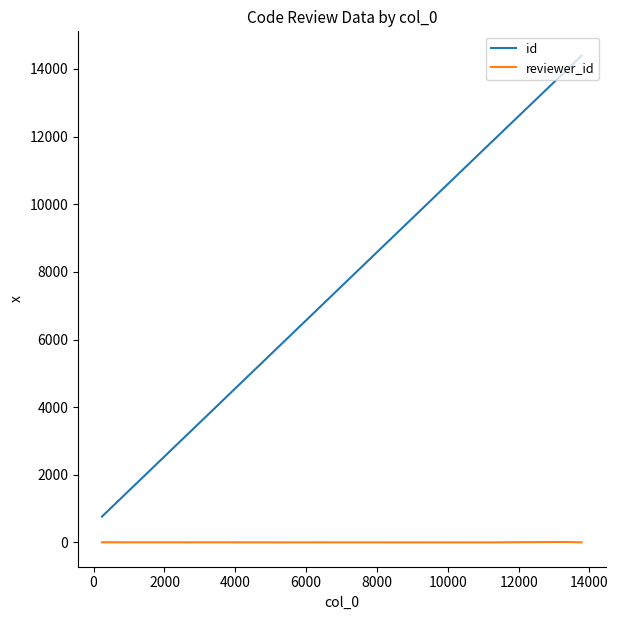

True or false: reviewer_id and id intersect in this chart.

False